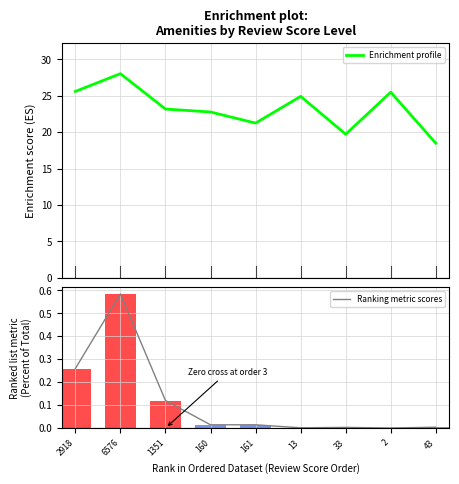

What is the sum of the Enrichment profile values at 1351 and 33?

42.9